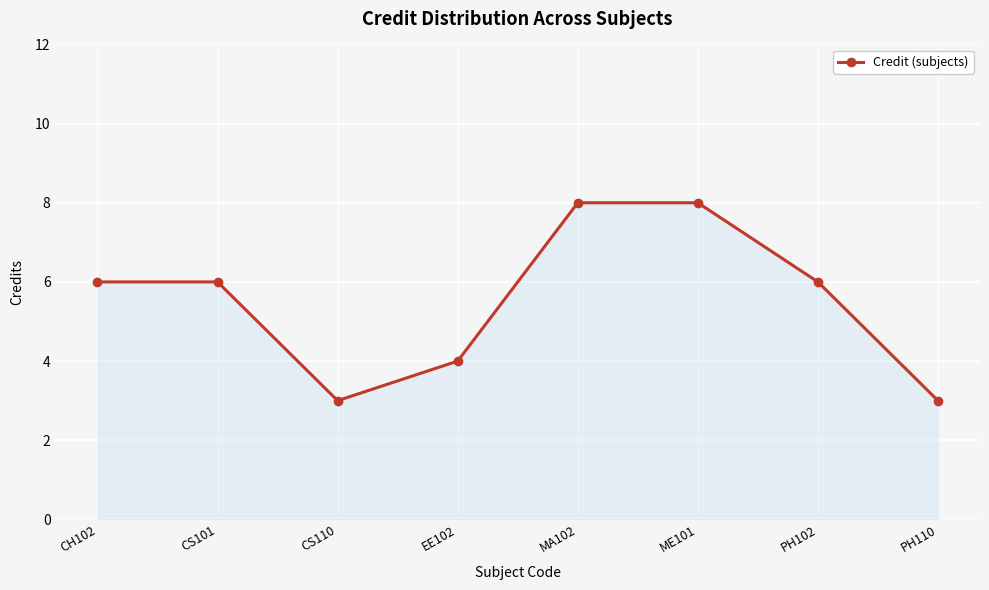

How many series are shown in this chart?

1